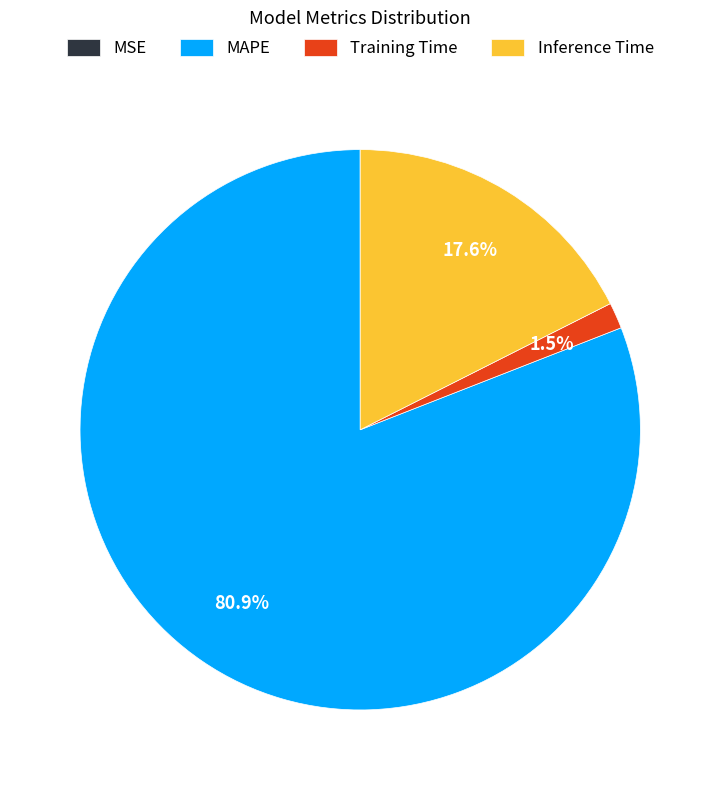

What percentage is NOT represented by MAPE?

19.1%